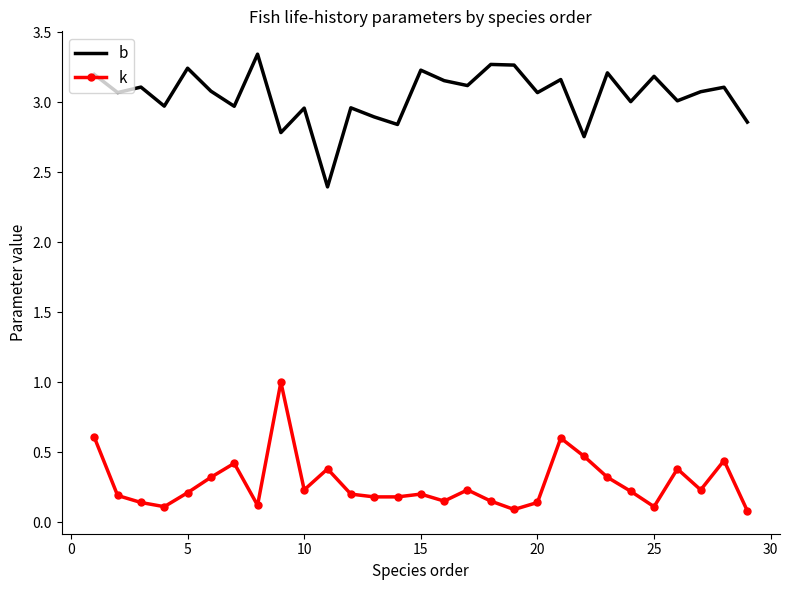

List the series in order of their peak value, lowest first.

k, b